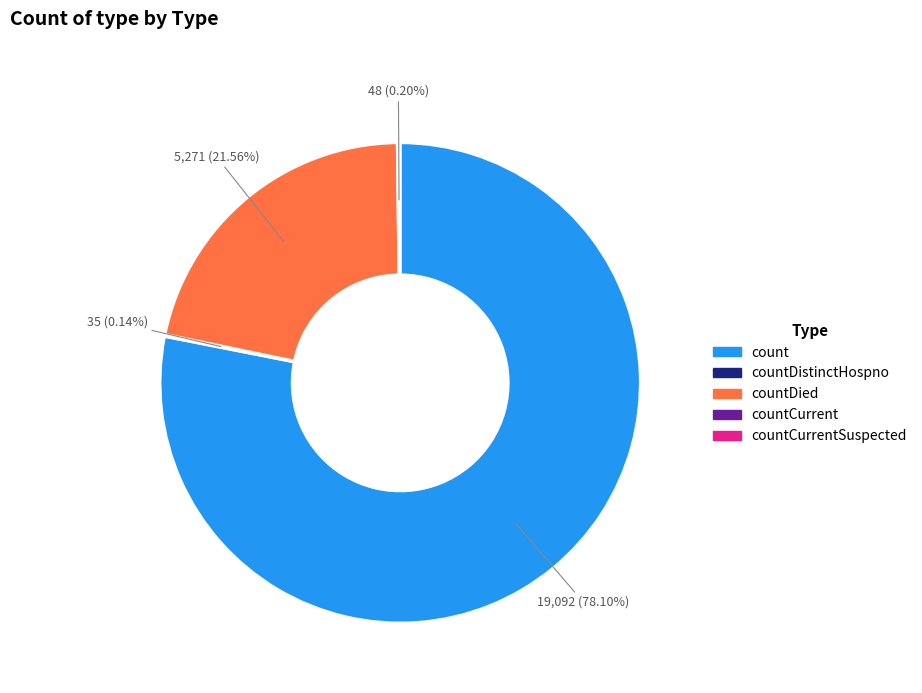

Which slice represents more than half of the pie?

count